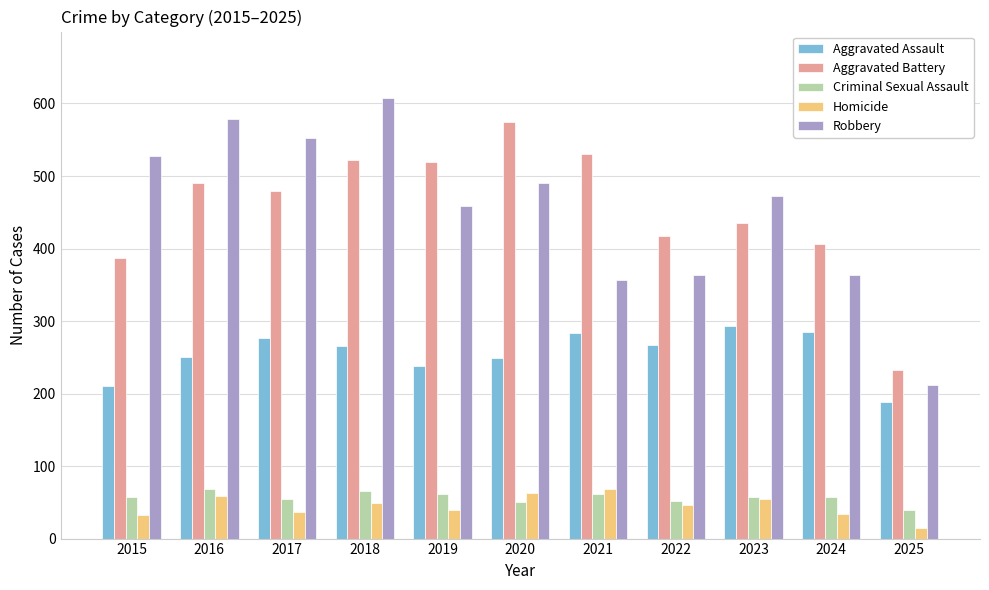

How many data points in Aggravated Assault are less than 265?

5